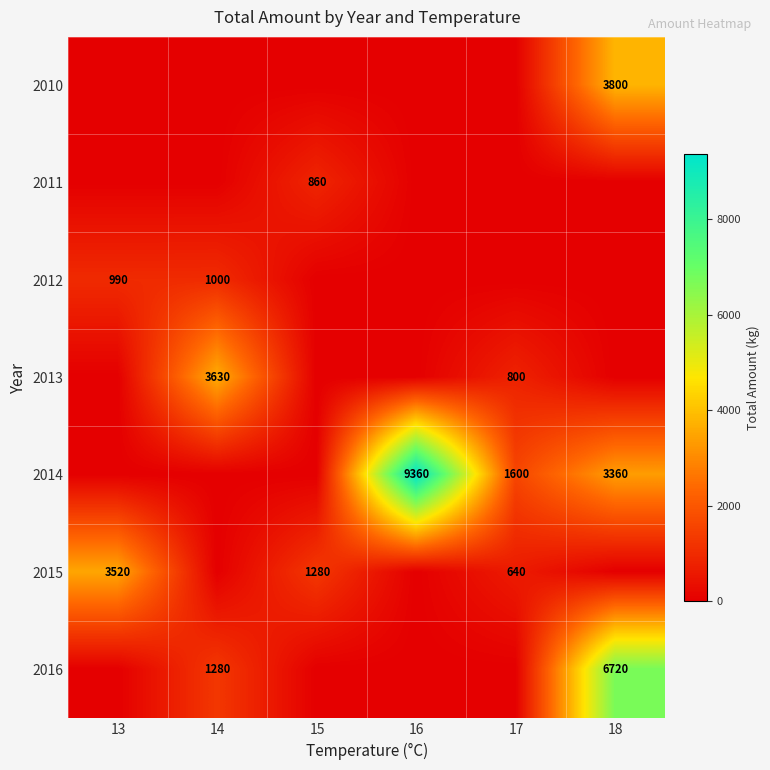

At which category is the sum across all series the highest?

18